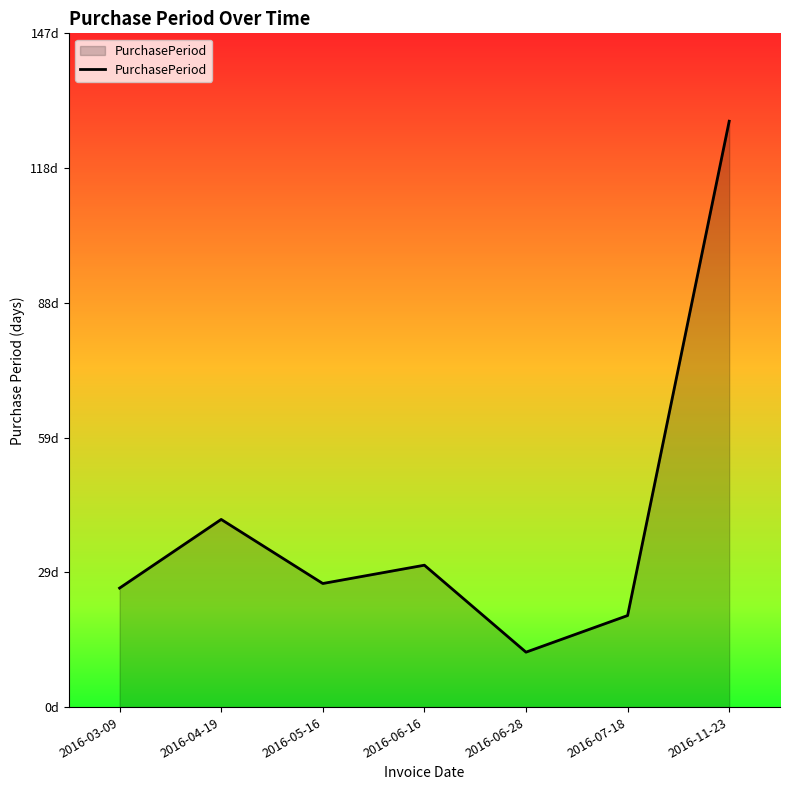

Rank the categories by value from highest to lowest.

2016-11-23, 2016-04-19, 2016-06-16, 2016-05-16, 2016-03-09, 2016-07-18, 2016-06-28